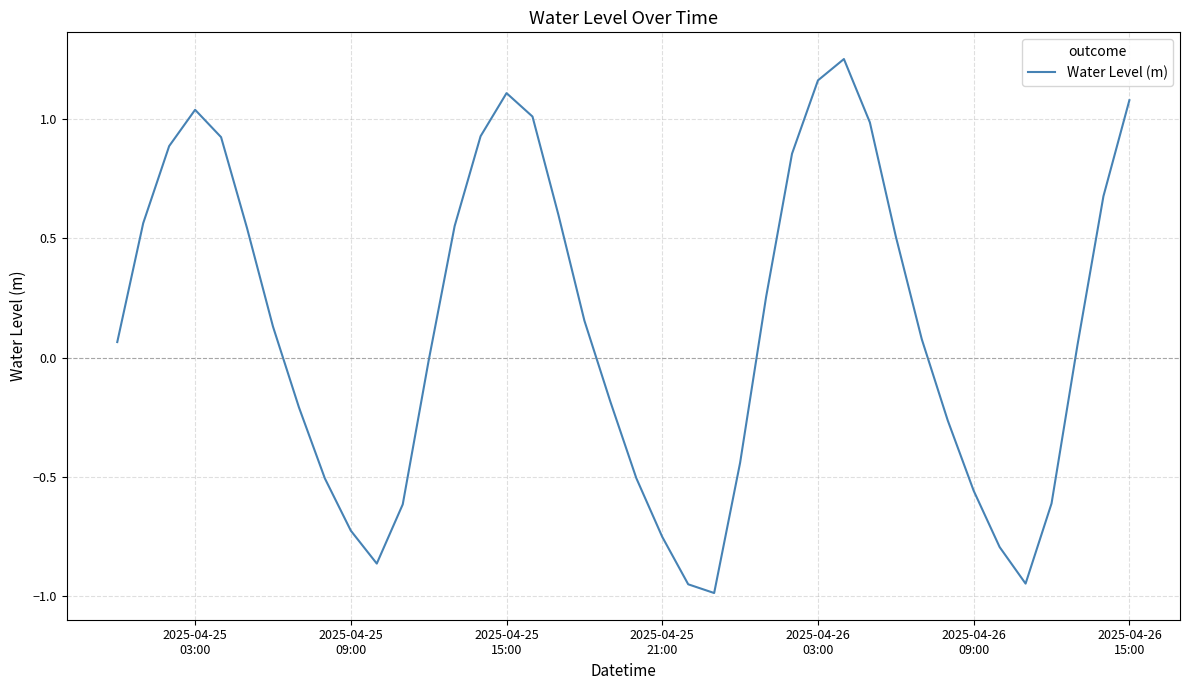

What is the difference between the maximum and minimum values?

2.2